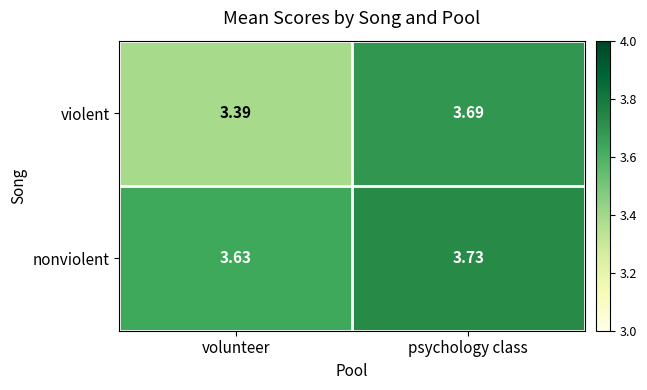

Count the number of data series in this chart.

2